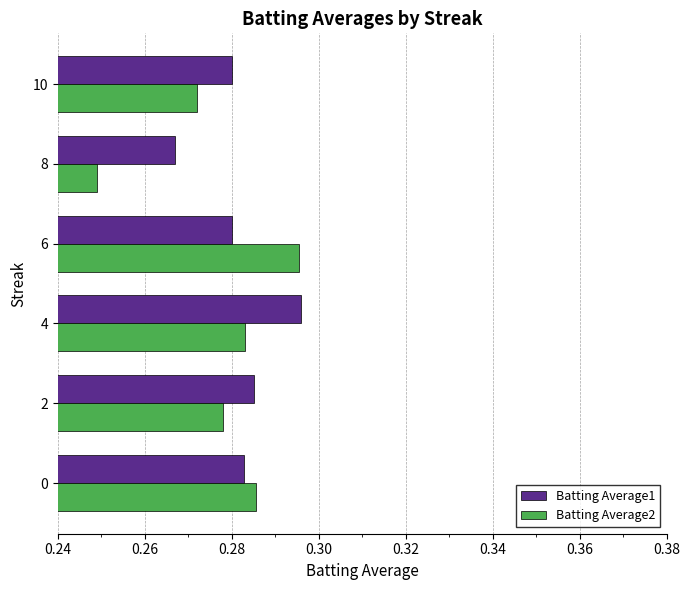

Rank the series by their average value, from highest to lowest.

Batting Average1, Batting Average2